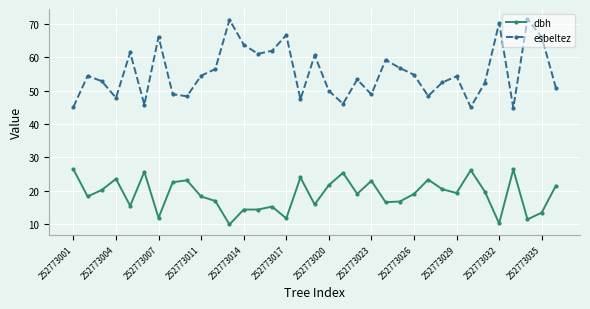

What is the sum of all dbh values?

662.4